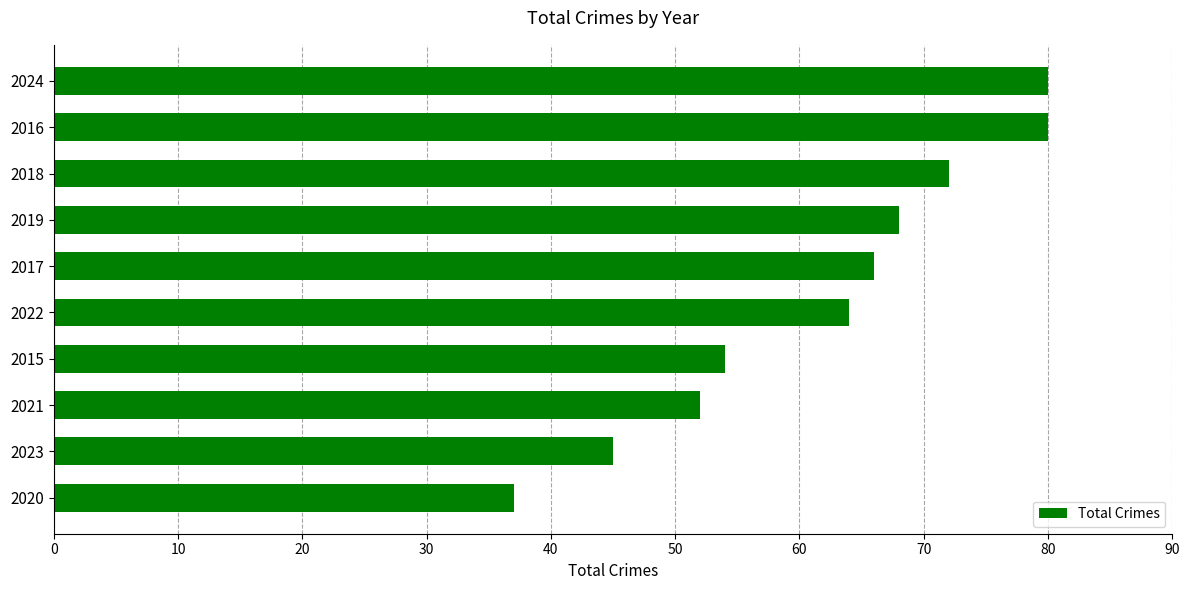

Reading bottom to top, extract all data points from this chart.

37	45	52	54	64	66	68	72	80	80